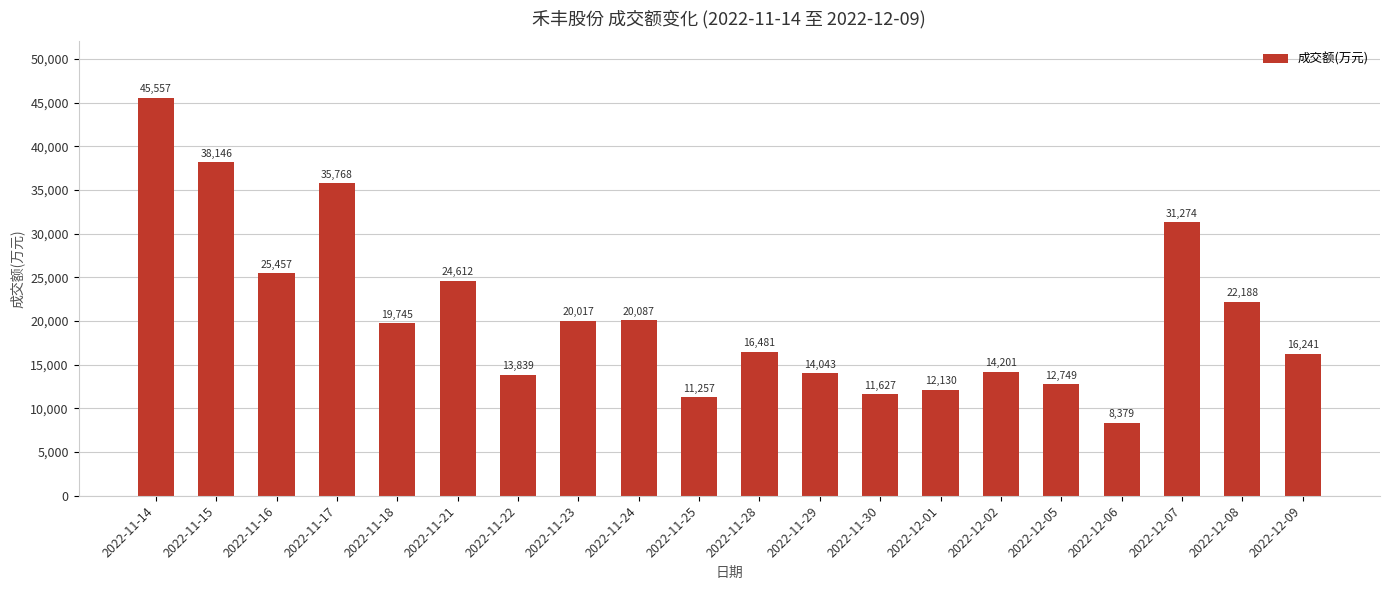

The chart shows a value of 13342 at 2022-11-23. True or false?

False